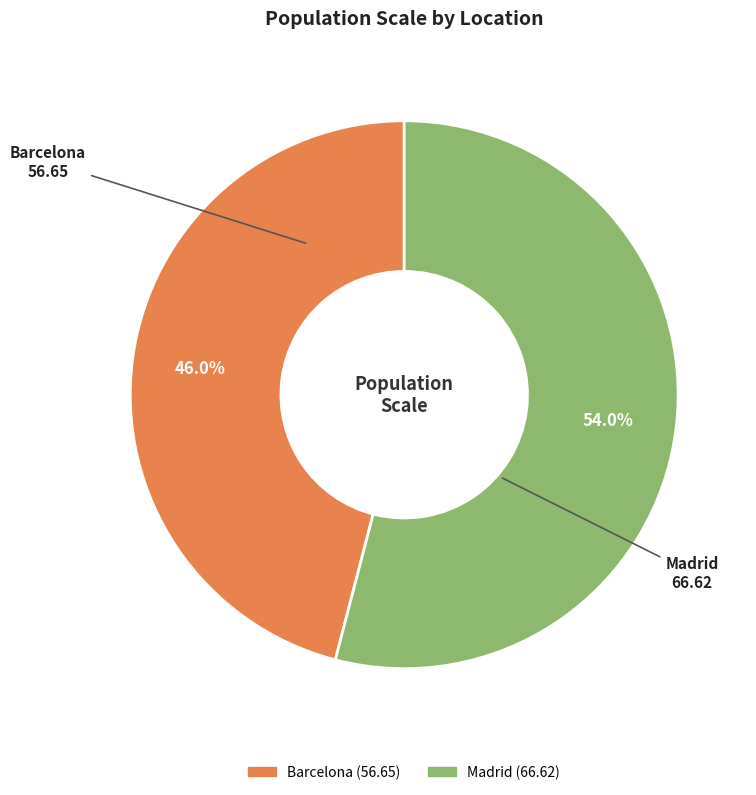

To the nearest percent, what percentage of the pie is Barcelona?

46%